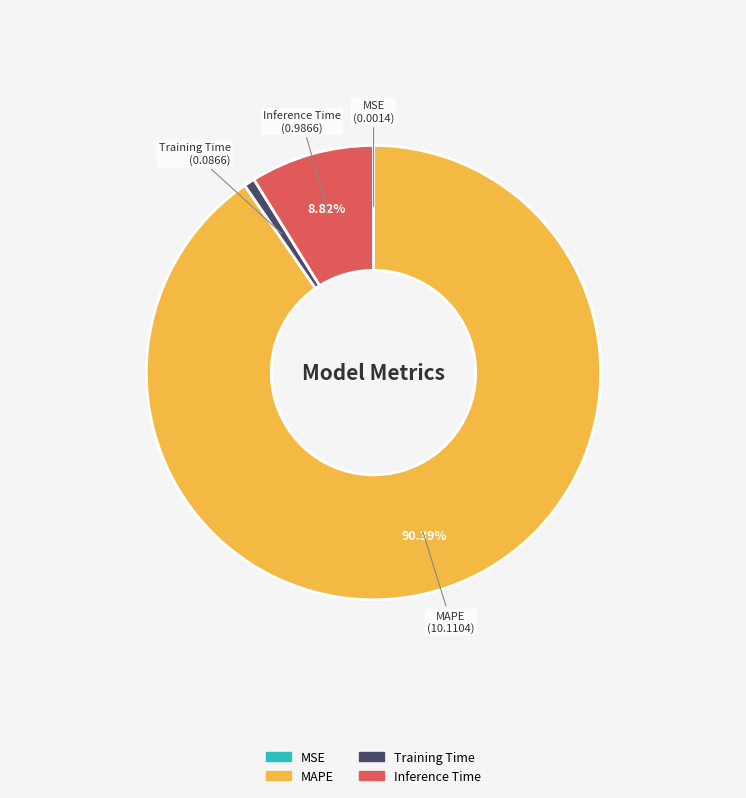

Which has a higher value, Training Time or Inference Time?

Inference Time